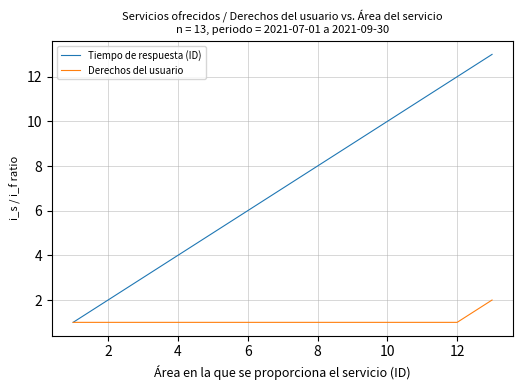

Which series has the widest spread of values?

Tiempo de respuesta (ID)